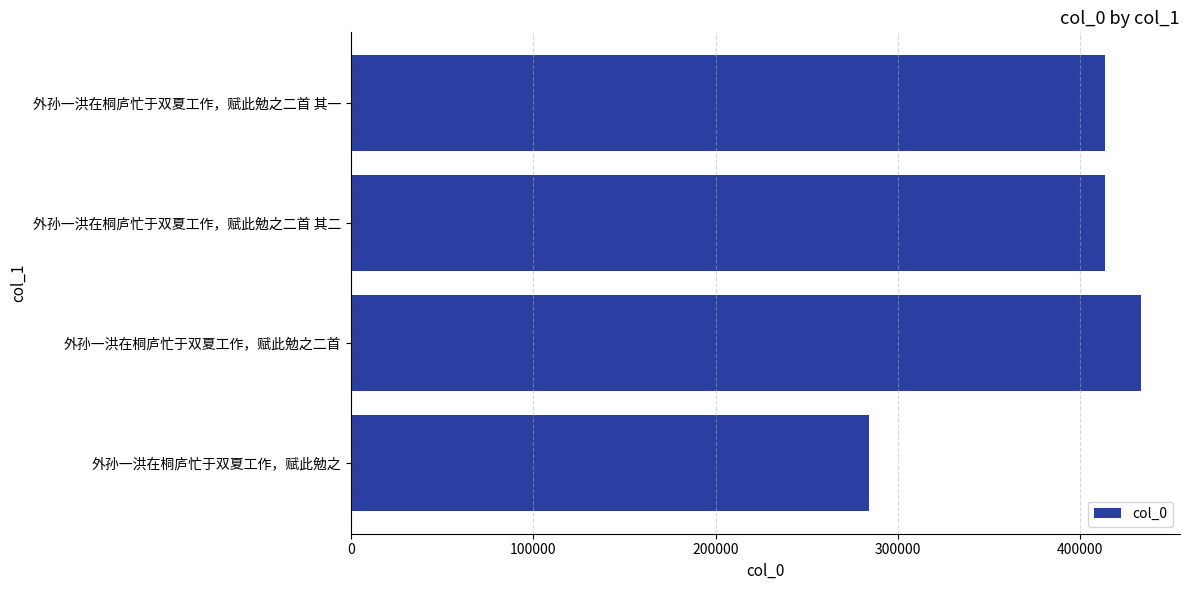

What is the smallest value displayed?

284364